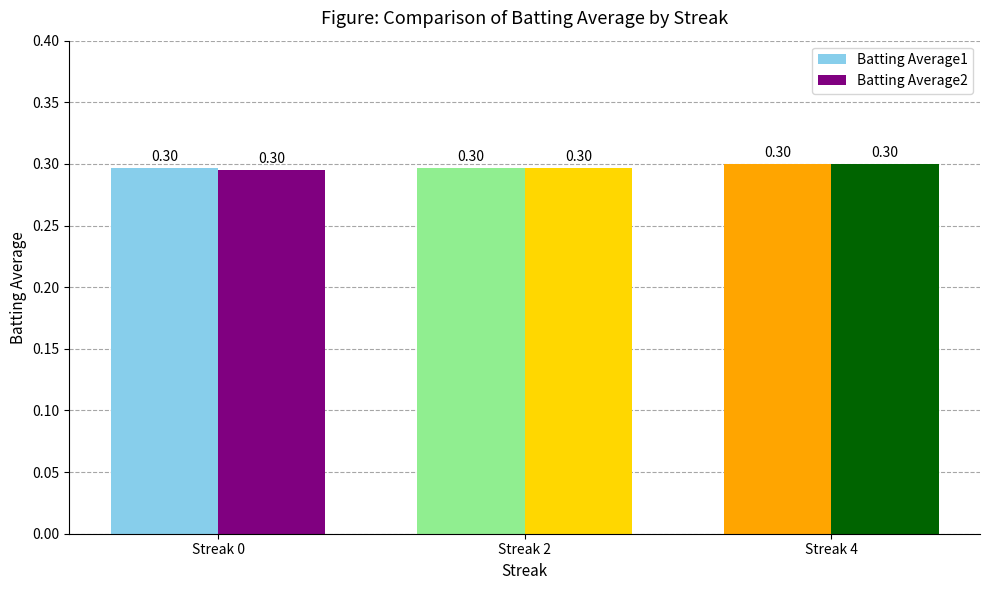

At how many categories does at least one series exceed 0?

3